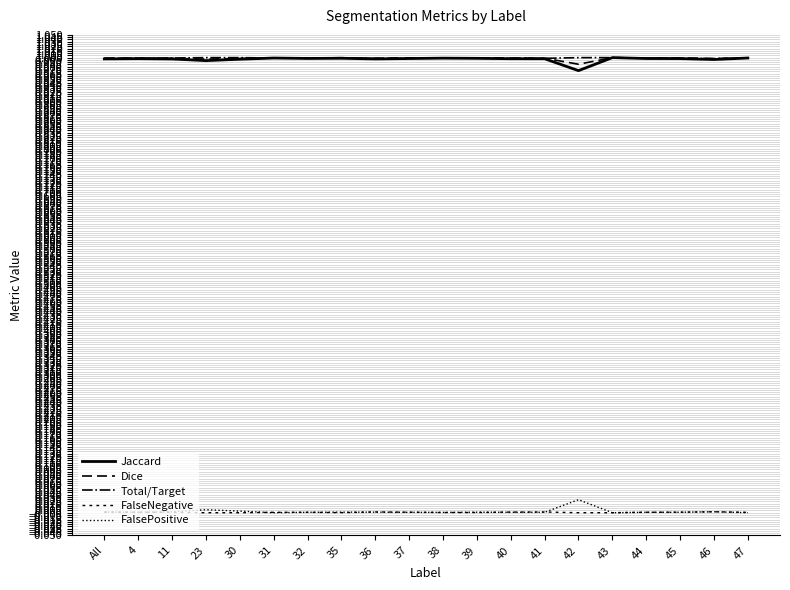

The value of FalsePositive at 42 is 0.0. True or false?

False